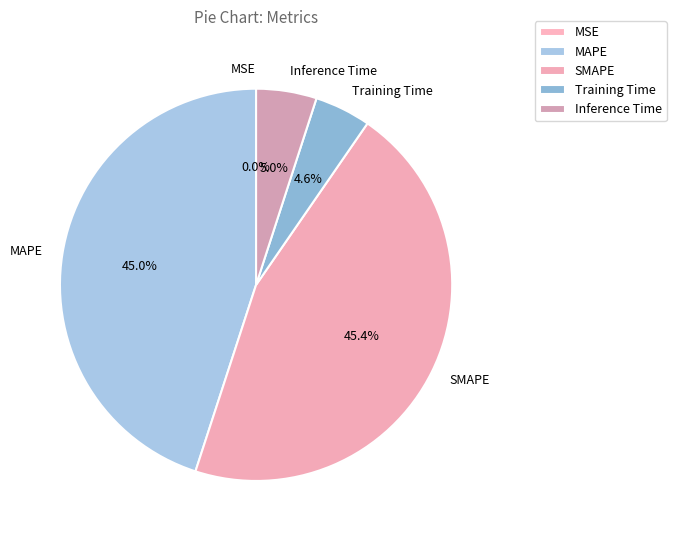

To the nearest percent, what is the difference between the largest and smallest slice percentages?

45%